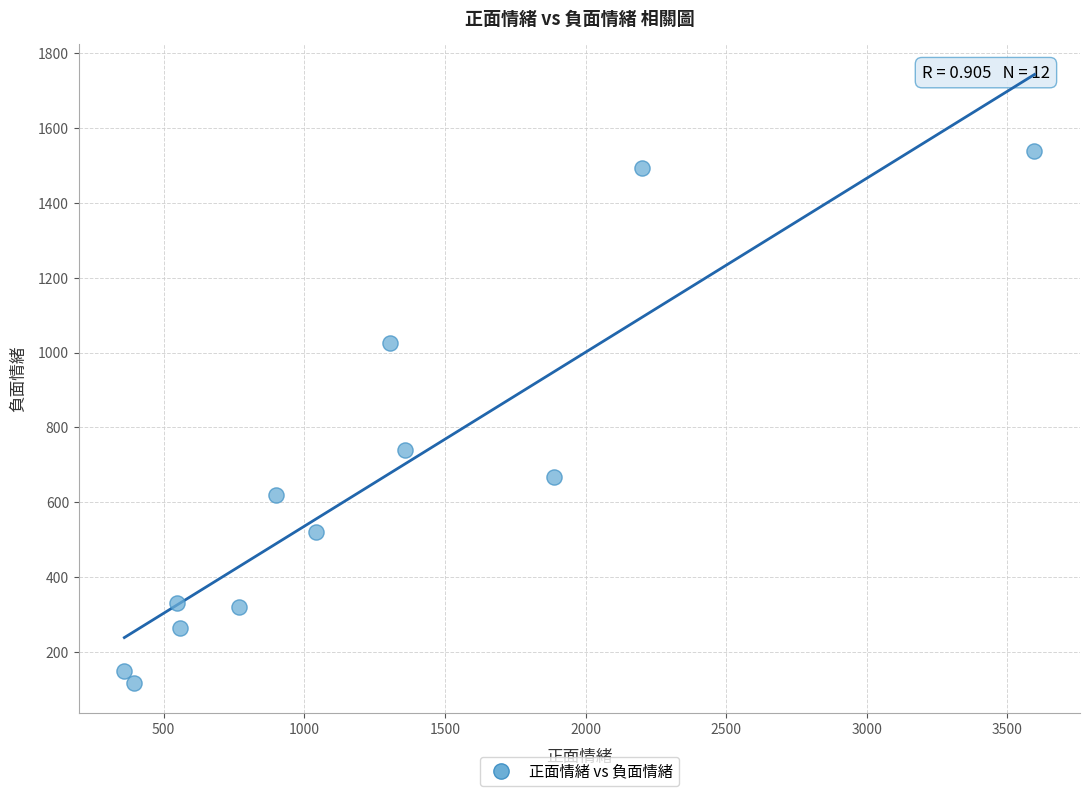

What is the average X value?

1243